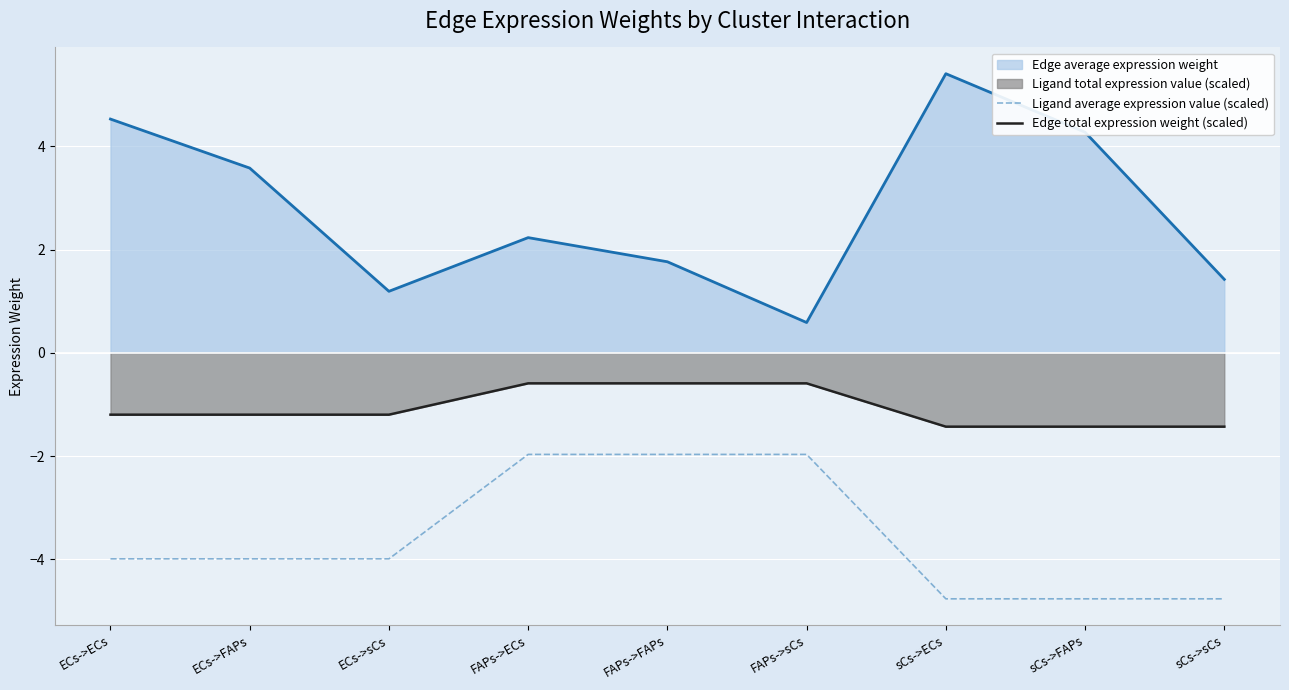

Is the value of Edge total expression weight (scaled) at FAPs->FAPs greater than the value of Ligand average expression value (scaled) at FAPs->FAPs?

Yes